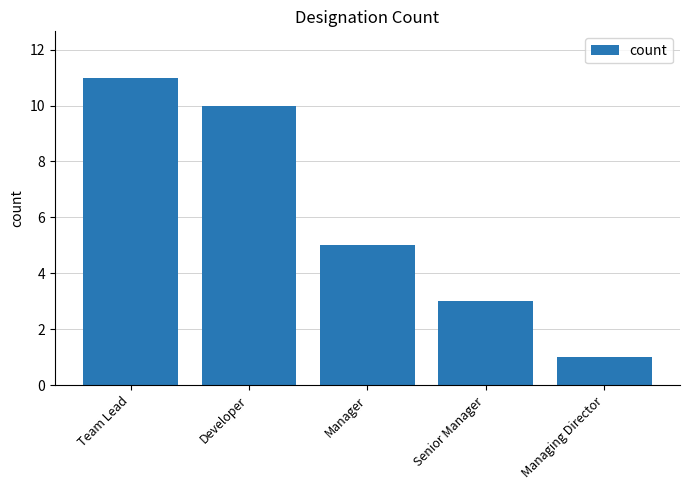

Reading left to right, extract all data points from this chart.

Team Lead=11	Developer=10	Manager=5	Senior Manager=3	Managing Director=1